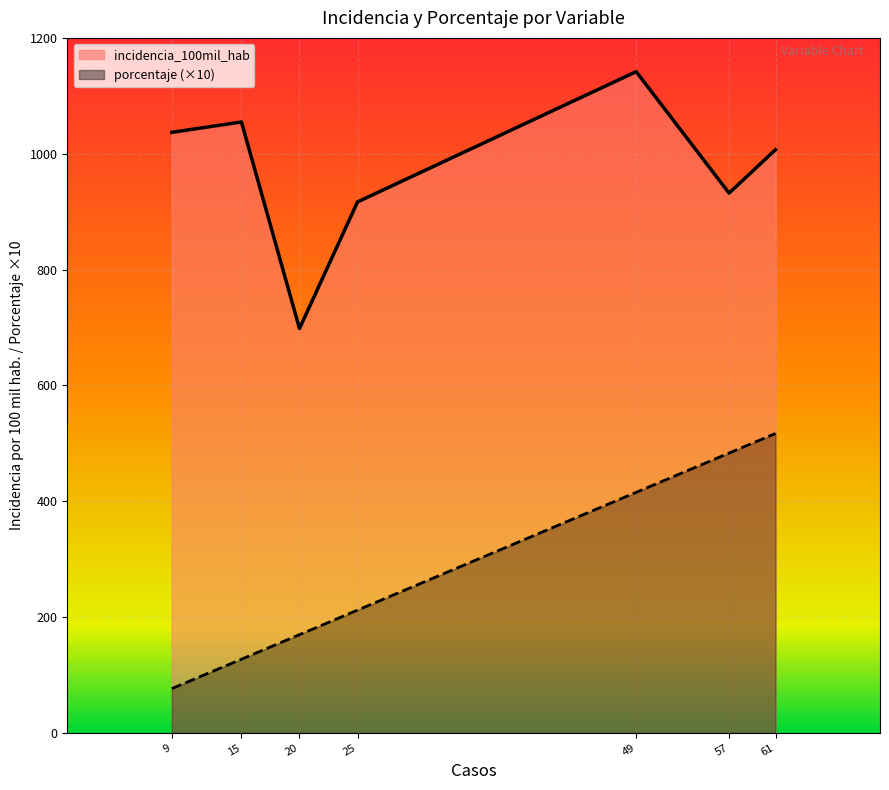

The incidencia_100mil_hab series shows 1646.3 at Adulto mayor (60 años a más). True or false?

False